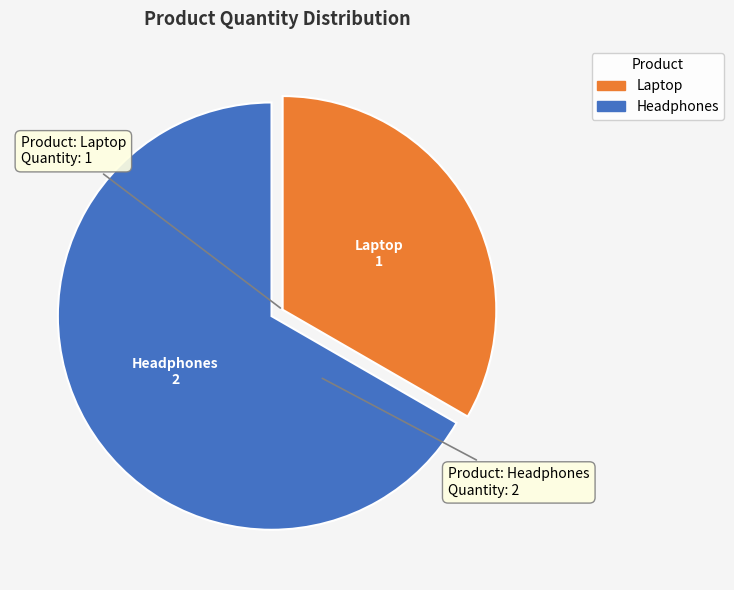

How many segments does this pie chart have?

2